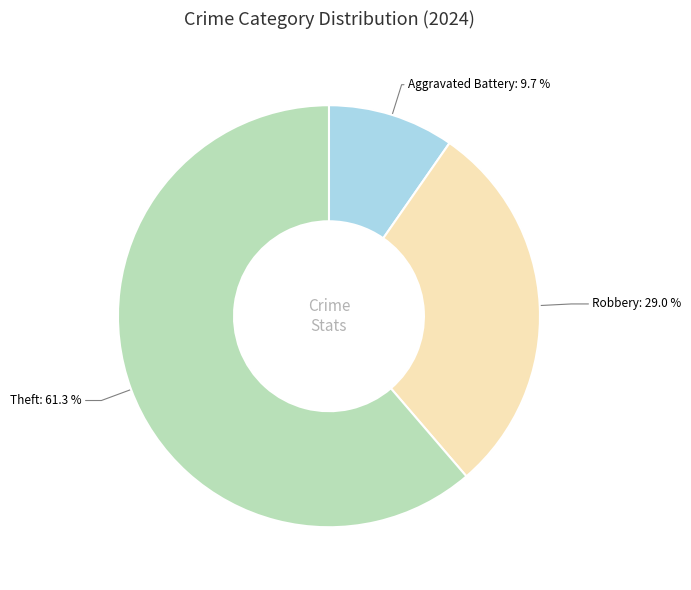

How many segments does this pie chart have?

3